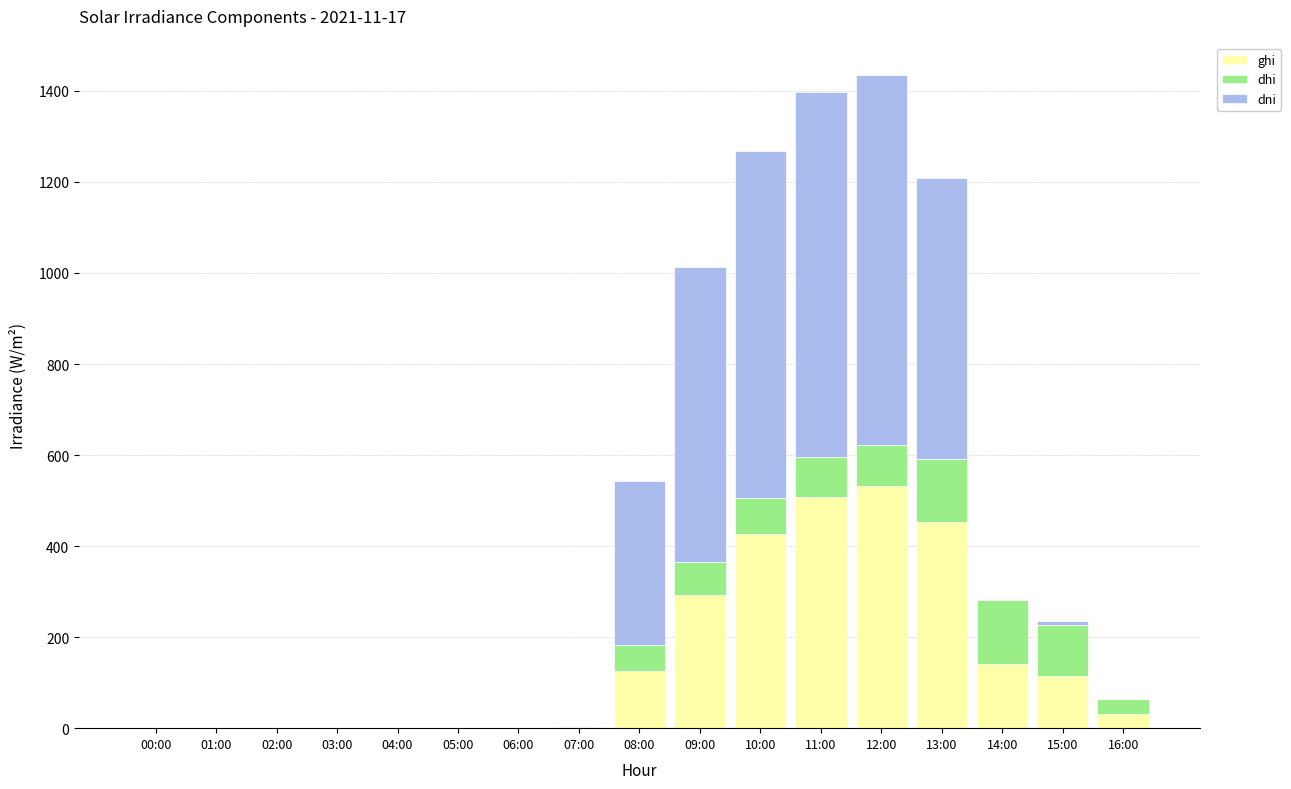

True or false: ghi has a value of 0.0 at 01:00.

True